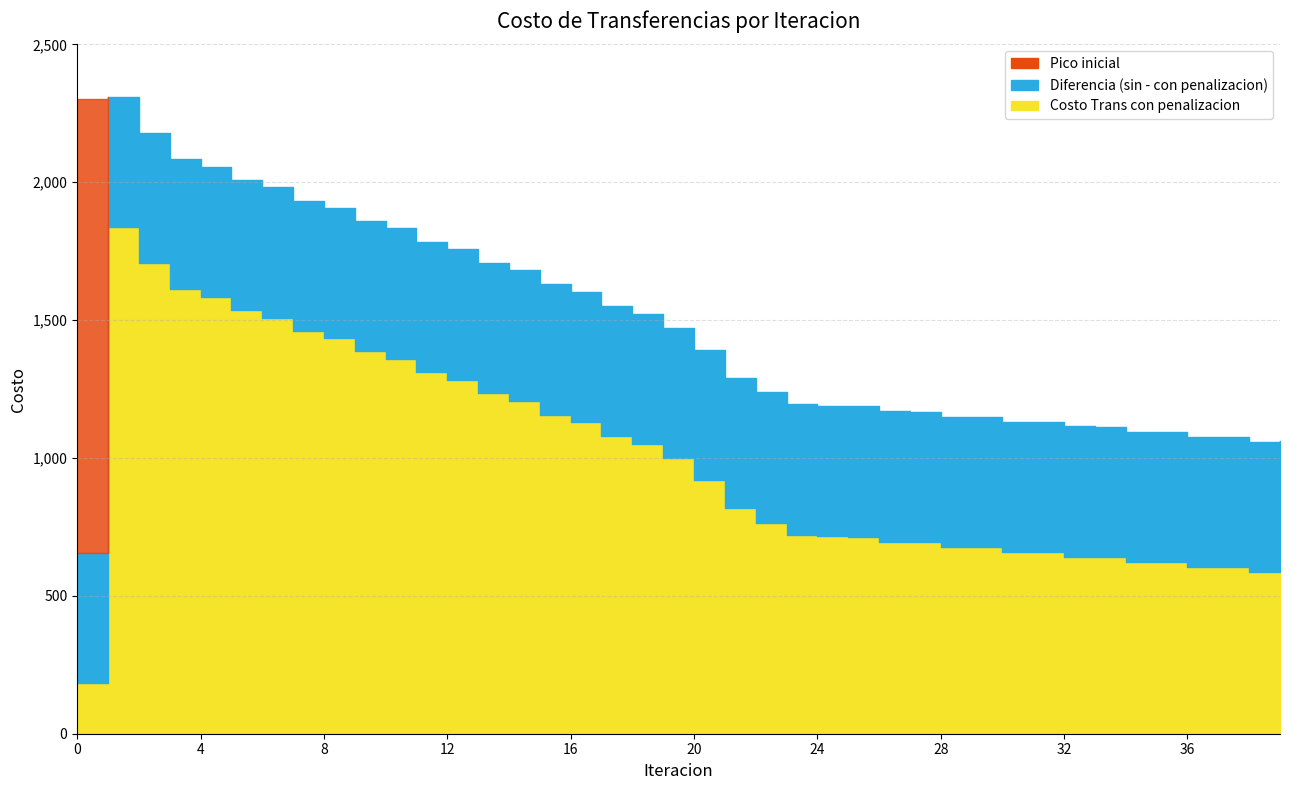

True or false: Costo Trans con penalizacion has a value of 1012.8 at 33.

False